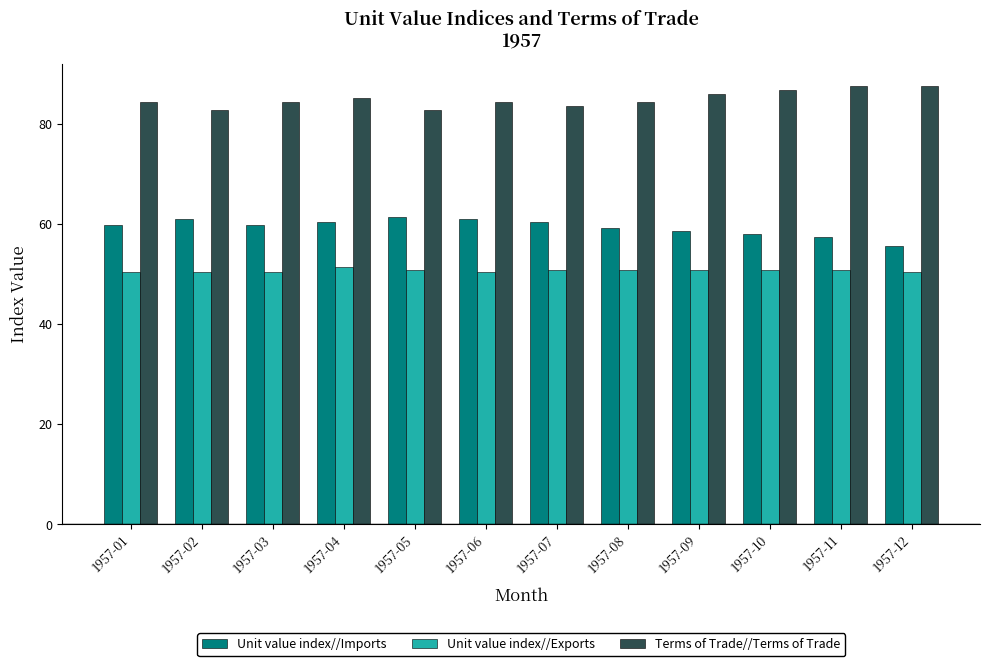

What is the smallest value displayed?

50.4